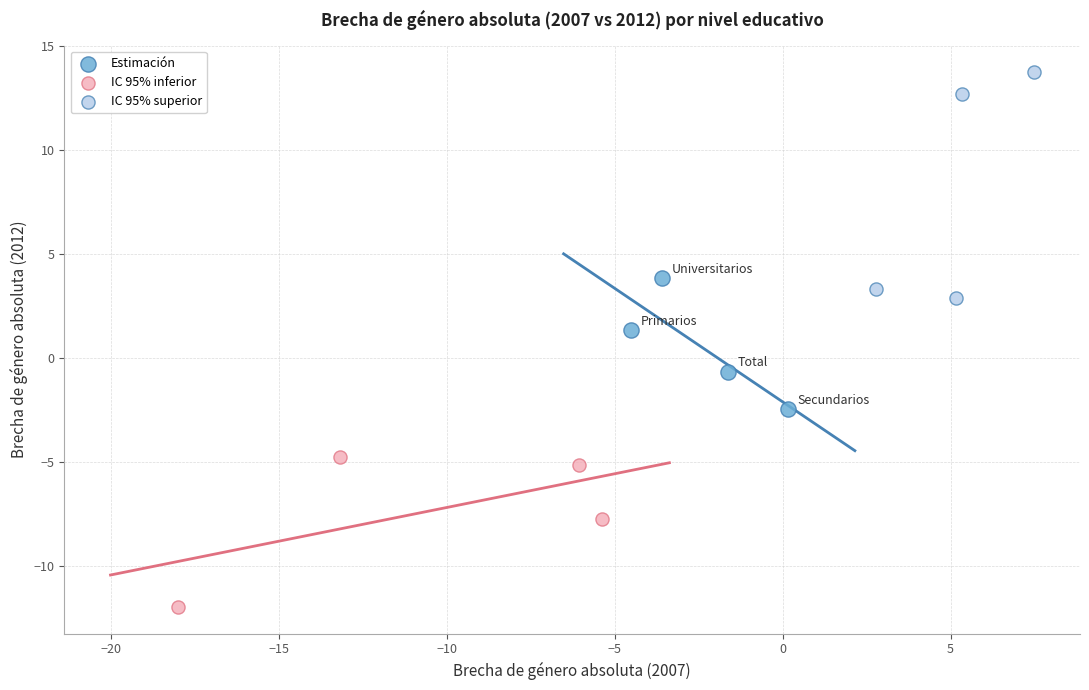

Which series contains the highest Y value?

IC 95% superior